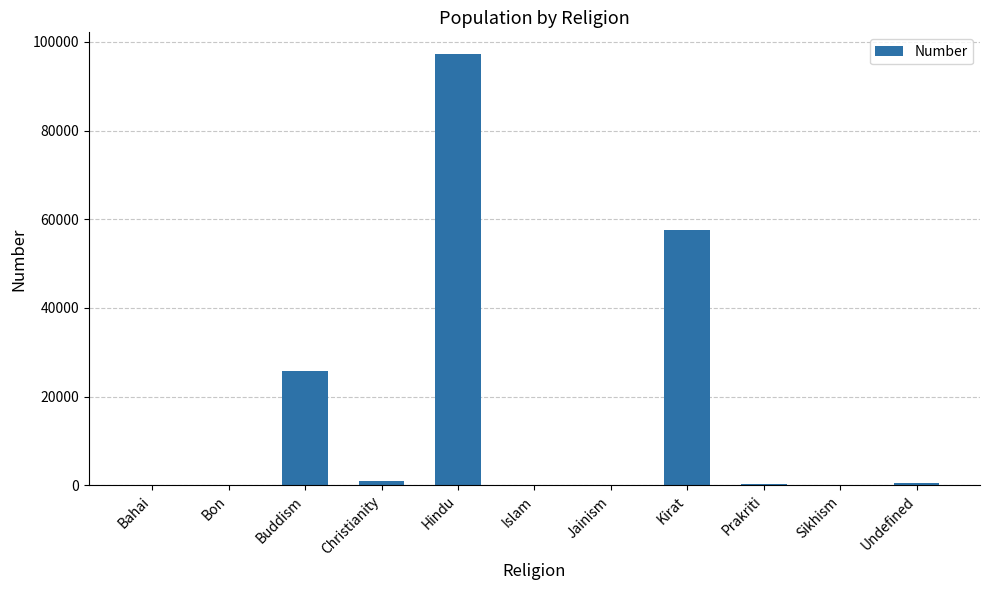

Where is the data nearest to the value 48650?

Kirat